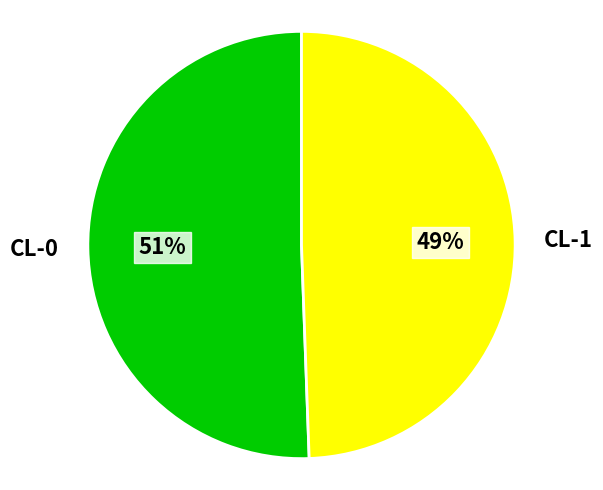

Is it true that CL-1 is 49% of the pie?

True